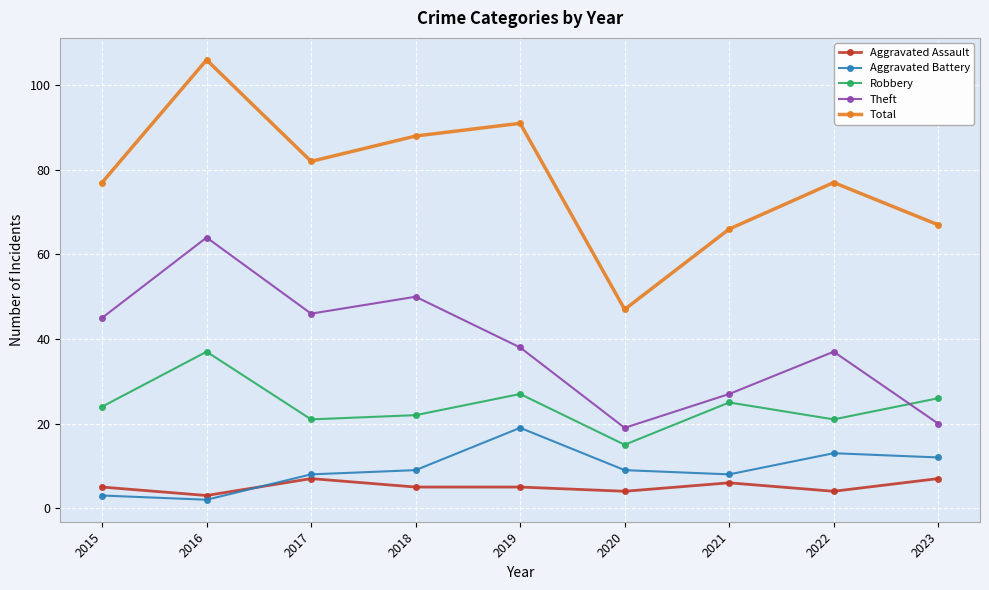

Reading left to right, what are all the values shown in this chart?

Aggravated Assault: 2015=5	2016=3	2017=7	2018=5	2019=5	2020=4	2021=6	2022=4	2023=7
Aggravated Battery: 2015=3	2016=2	2017=8	2018=9	2019=19	2020=9	2021=8	2022=13	2023=12
Robbery: 2015=24	2016=37	2017=21	2018=22	2019=27	2020=15	2021=25	2022=21	2023=26
Theft: 2015=45	2016=64	2017=46	2018=50	2019=38	2020=19	2021=27	2022=37	2023=20
Total: 2015=77	2016=106	2017=82	2018=88	2019=91	2020=47	2021=66	2022=77	2023=67